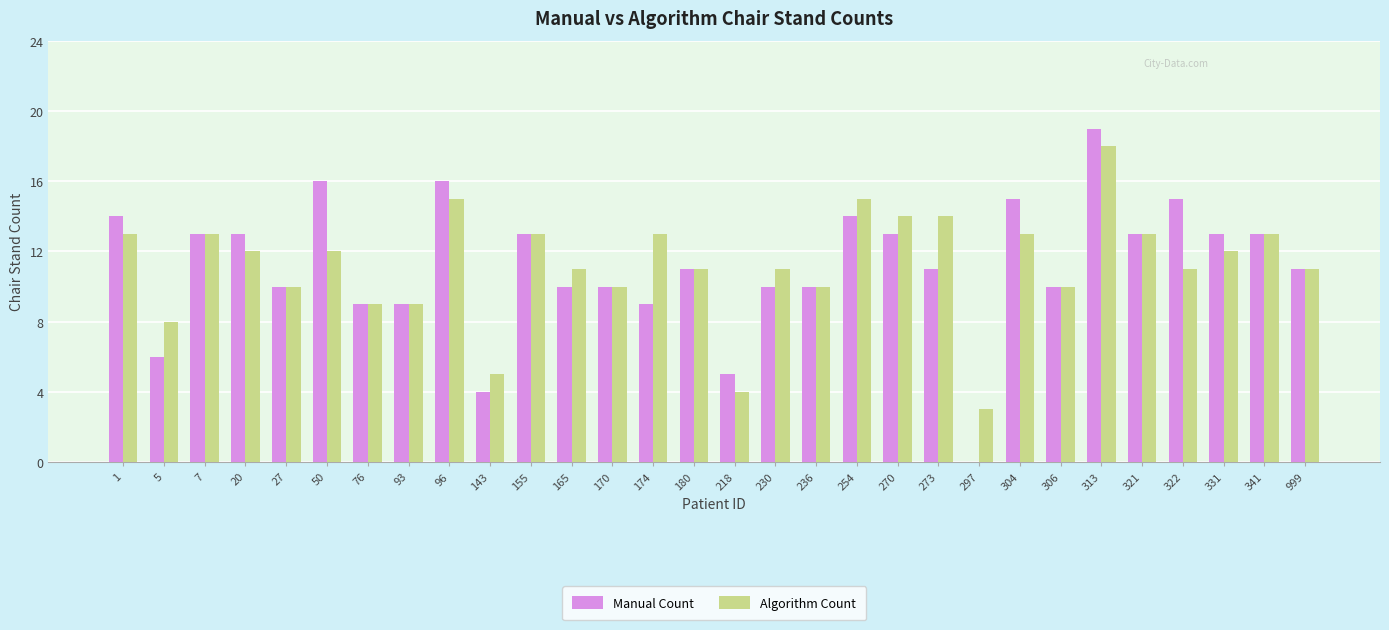

Which series changed the most between 236 and 254?

Algorithm Count